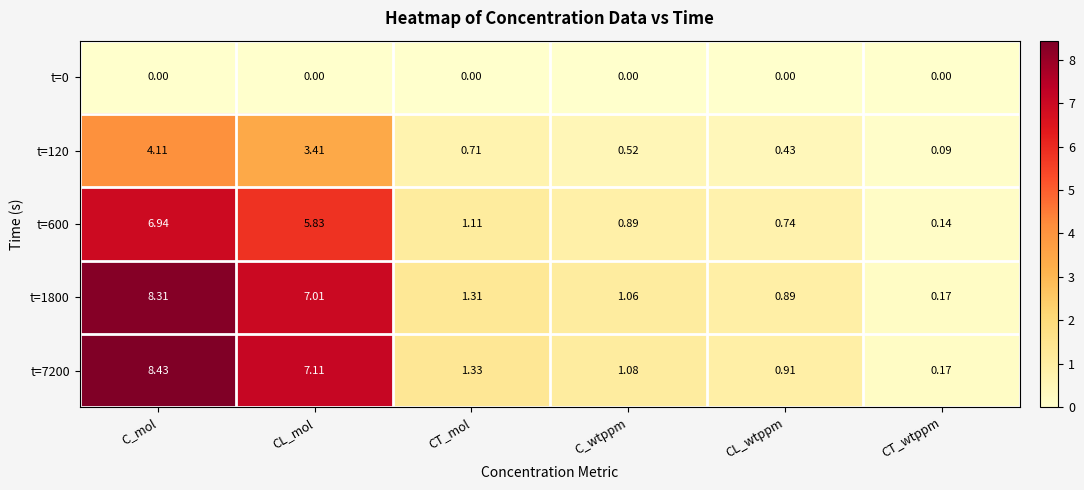

At which label does t=120 reach its minimum?

CT_wtppm